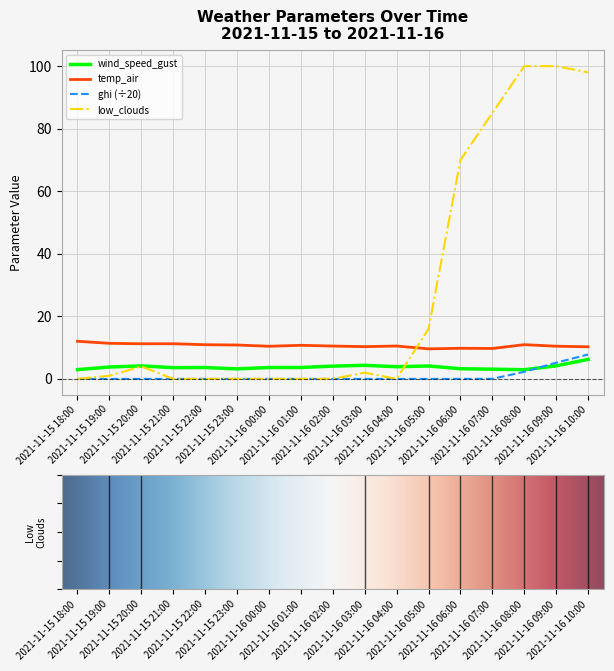

True or false: low_clouds and temp_air intersect in this chart.

True